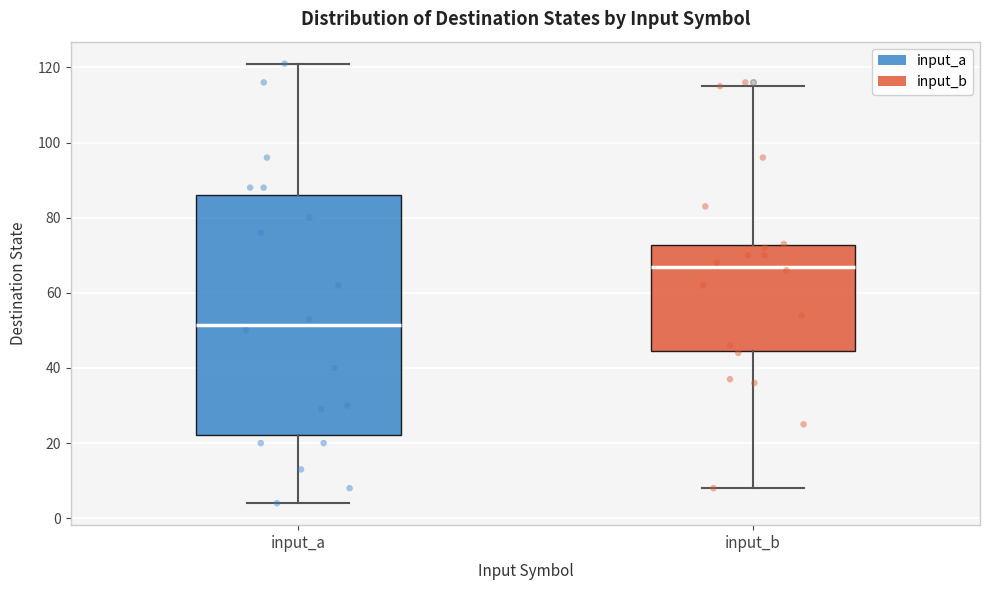

Comparing the boxes themselves (not the whiskers), which one is the tallest?

input_a